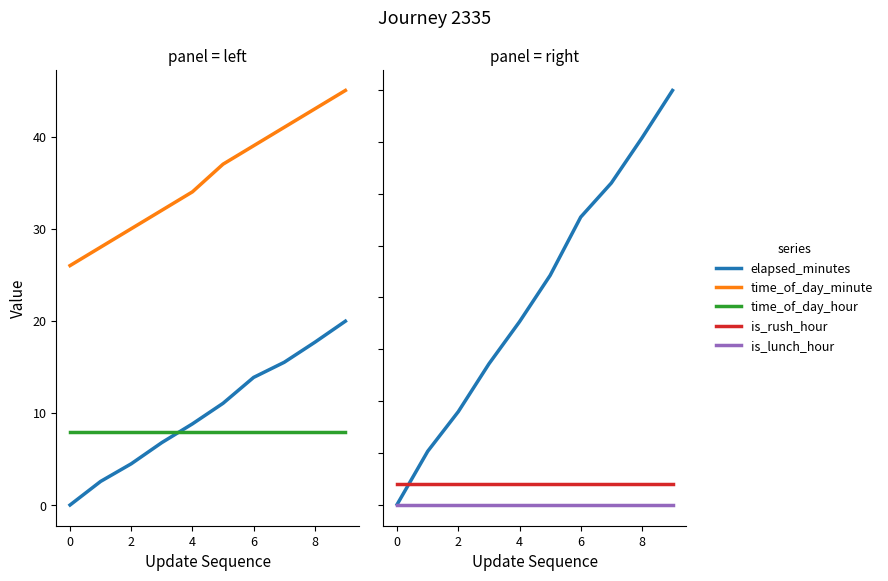

What is the label of the 8th point from the left?

7